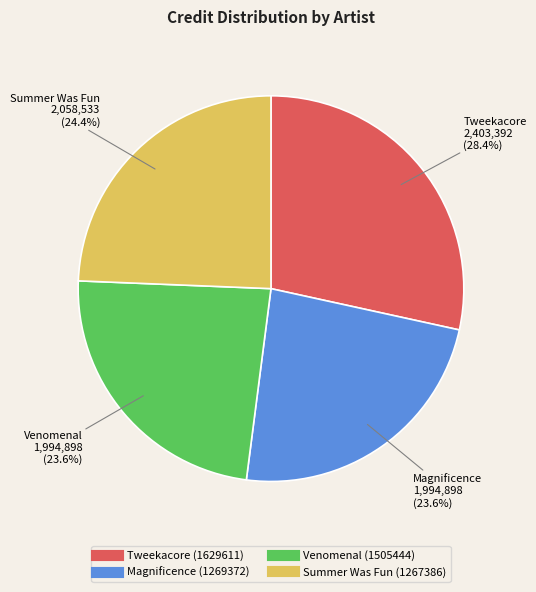

What percentage is NOT represented by Tweekacore (1629611)?

71.6%